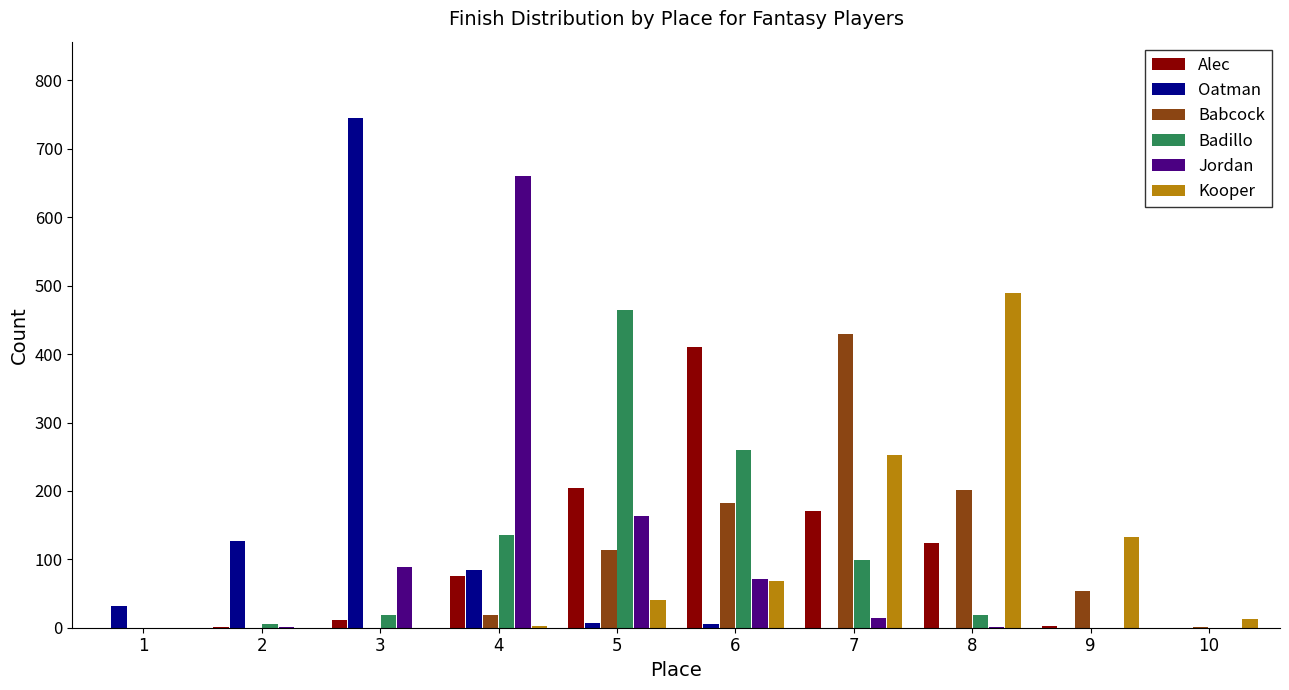

What are all the series names shown in the legend?

Alec, Oatman, Babcock, Badillo, Jordan, Kooper